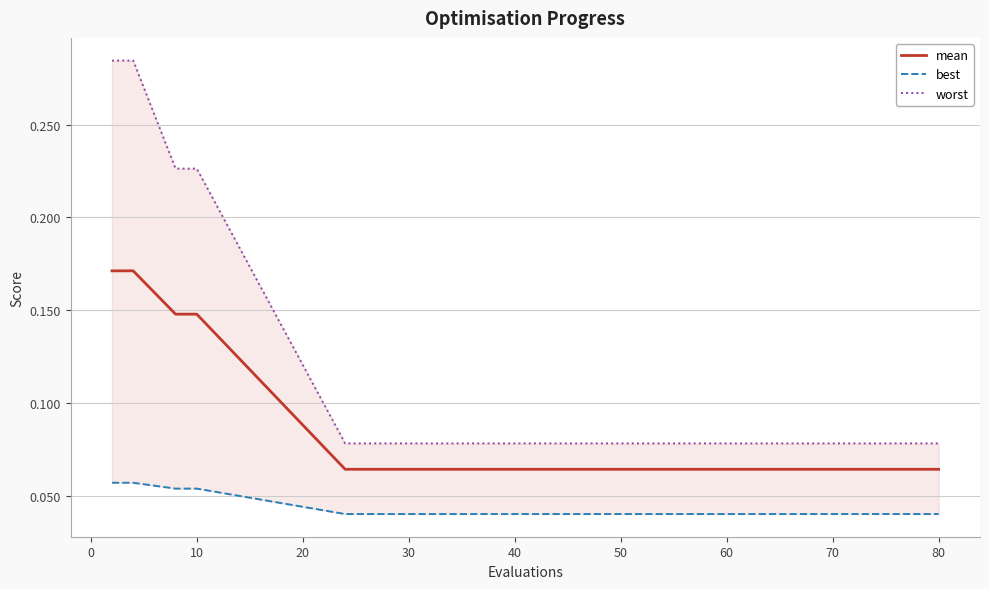

At how many categories does at least one series exceed 0?

15